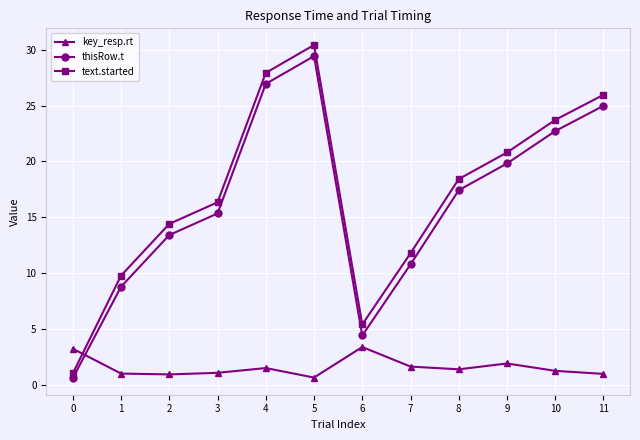

Does the chart display data point markers on the line(s)?

Yes